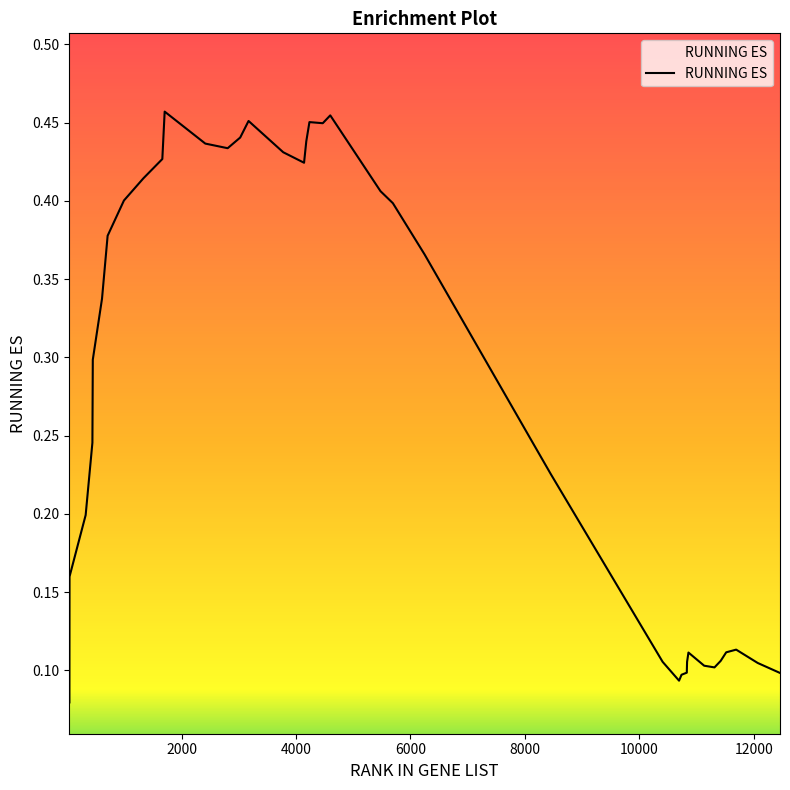

What is the difference between the second highest and second lowest values?

0.4